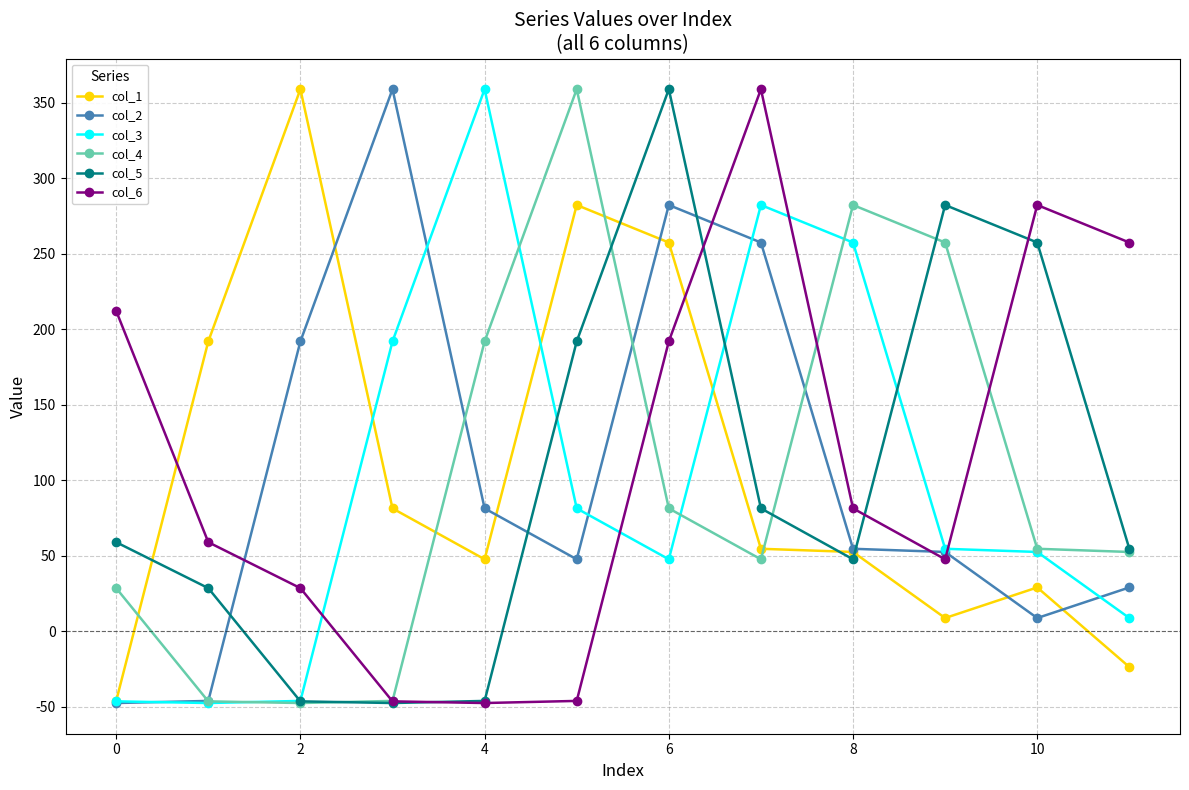

How many intersections are there between col_1 and col_5?

4